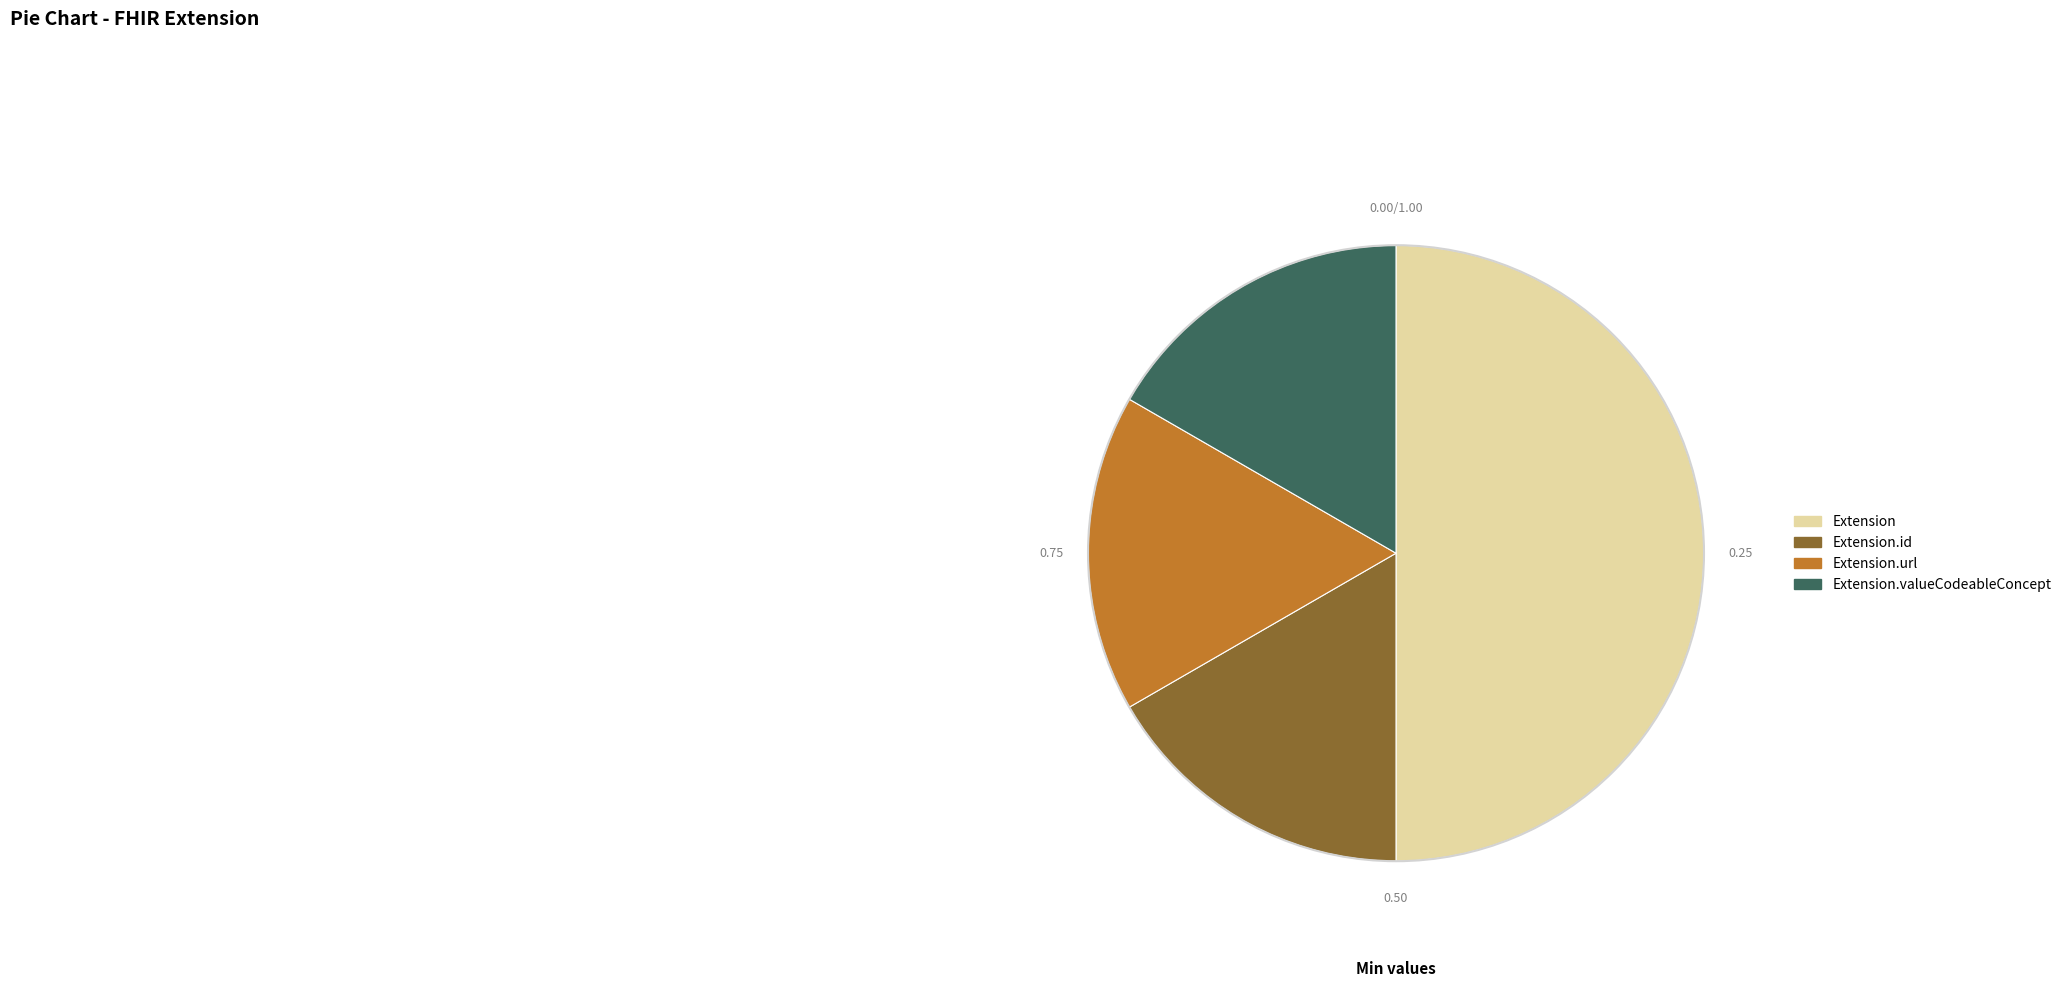

Do Extension.id and Extension.valueCodeableConcept together represent more than half of the pie?

No